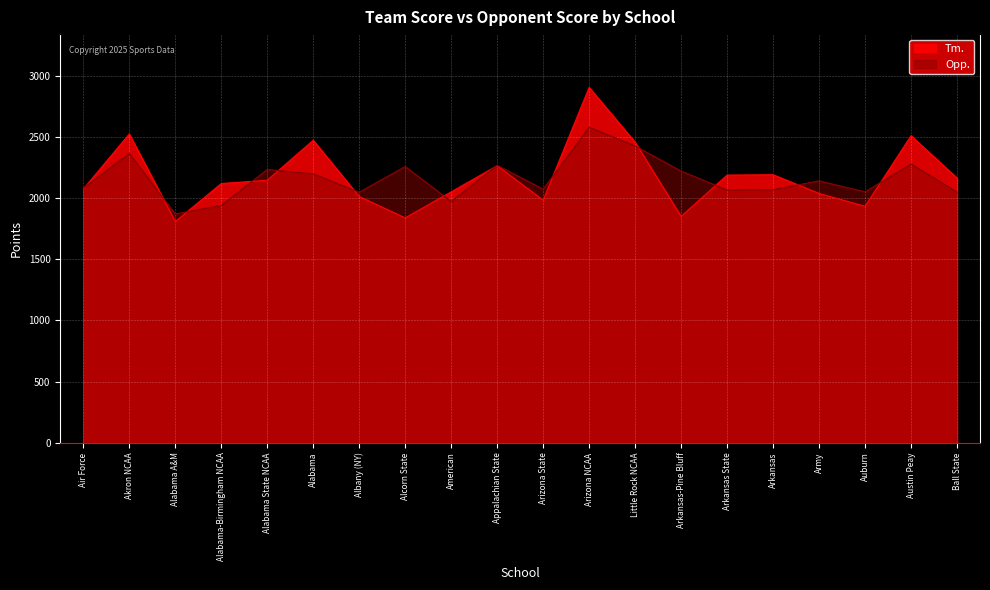

List the labels in order of Tm. value, largest first.

Arizona NCAA, Akron NCAA, Austin Peay, Alabama, Little Rock NCAA, Appalachian State, Arkansas, Arkansas State, Ball State, Alabama State NCAA, Alabama-Birmingham NCAA, Air Force, American, Army, Albany (NY), Arizona State, Auburn, Arkansas-Pine Bluff, Alcorn State, Alabama A&M